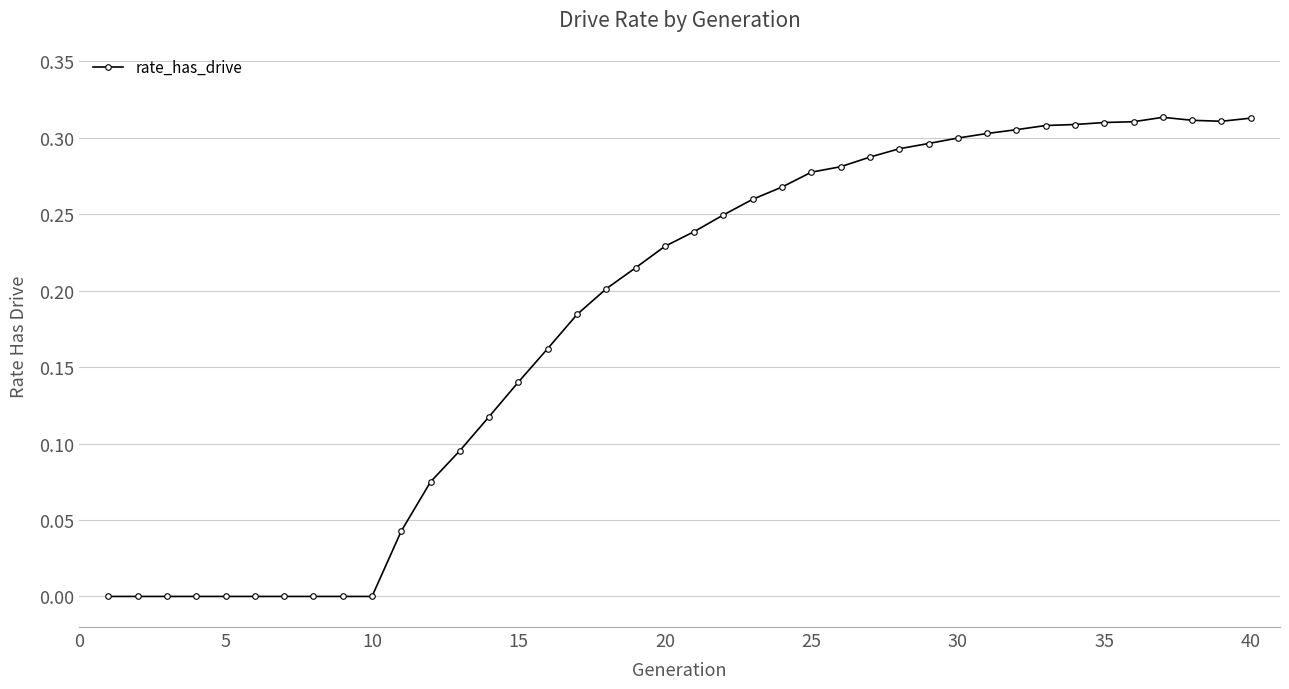

True or false: there are more than 0 points higher than both neighbors.

True